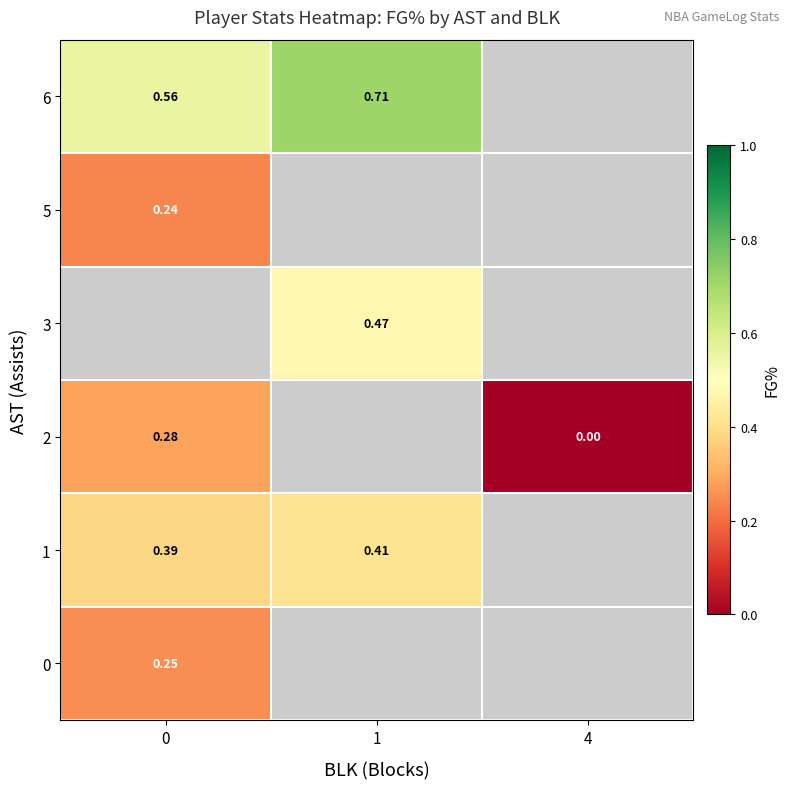

How many data points does each series have?

3